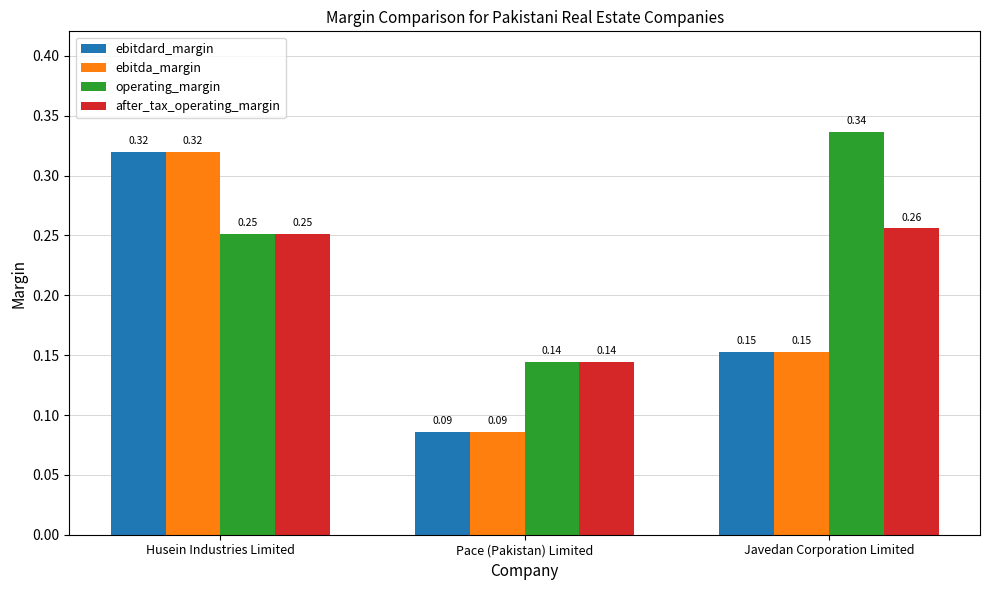

List the labels in order of operating_margin value, smallest first.

Pace (Pakistan) Limited, Husein Industries Limited, Javedan Corporation Limited